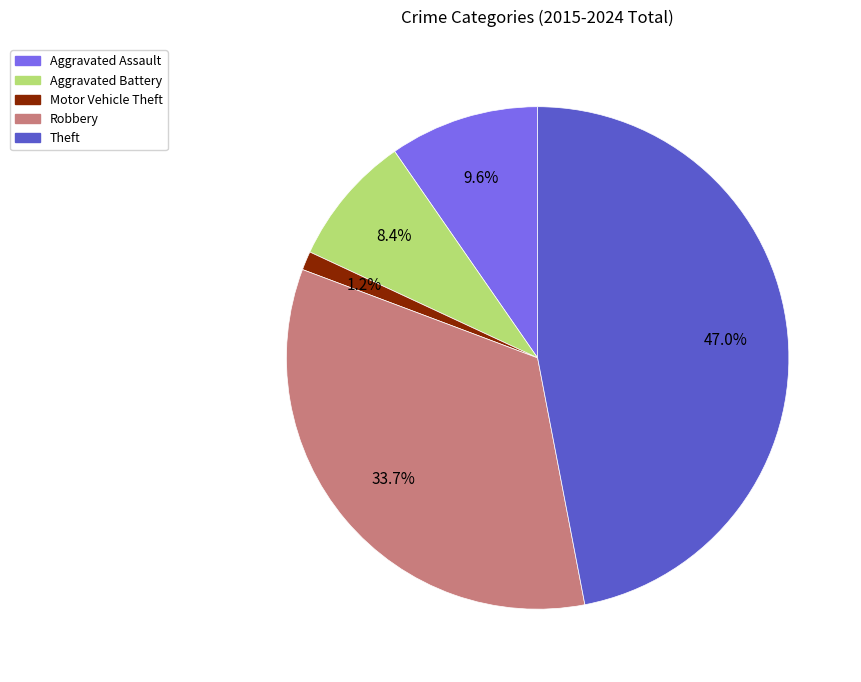

To the nearest percent, what percentage of the pie is Aggravated Assault?

10%